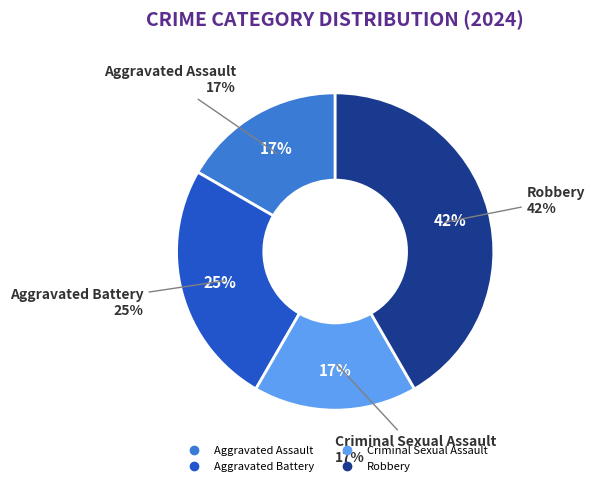

To the nearest percent, what is the difference between the Robbery and Aggravated Battery slice percentages?

17%